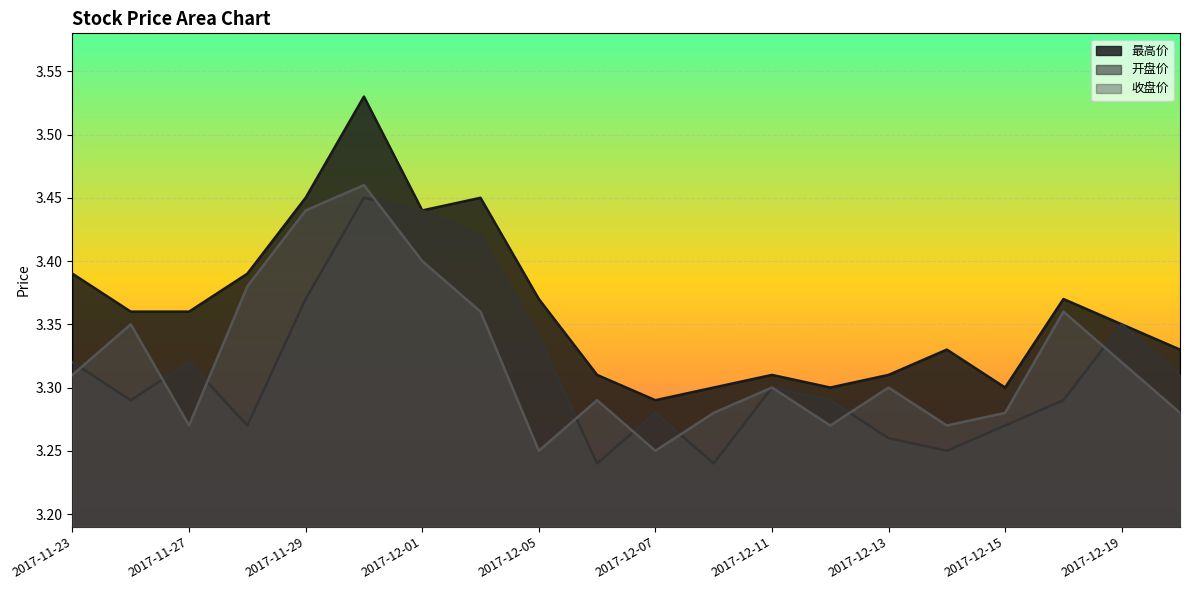

Reading right to left, transcribe all the data shown in this chart.

最高价: 2017-12-20=3.3	2017-12-19=3.4	2017-12-18=3.4	2017-12-15=3.3	2017-12-14=3.3	2017-12-13=3.3	2017-12-12=3.3	2017-12-11=3.3	2017-12-08=3.3	2017-12-07=3.3	2017-12-06=3.3	2017-12-05=3.4	2017-12-04=3.5	2017-12-01=3.4	2017-11-30=3.5	2017-11-29=3.5	2017-11-28=3.4	2017-11-27=3.4	2017-11-24=3.4	2017-11-23=3.4
开盘价: 2017-12-20=3.3	2017-12-19=3.4	2017-12-18=3.3	2017-12-15=3.3	2017-12-14=3.2	2017-12-13=3.3	2017-12-12=3.3	2017-12-11=3.3	2017-12-08=3.2	2017-12-07=3.3	2017-12-06=3.2	2017-12-05=3.3	2017-12-04=3.4	2017-12-01=3.4	2017-11-30=3.5	2017-11-29=3.4	2017-11-28=3.3	2017-11-27=3.3	2017-11-24=3.3	2017-11-23=3.3
收盘价: 2017-12-20=3.3	2017-12-19=3.3	2017-12-18=3.4	2017-12-15=3.3	2017-12-14=3.3	2017-12-13=3.3	2017-12-12=3.3	2017-12-11=3.3	2017-12-08=3.3	2017-12-07=3.2	2017-12-06=3.3	2017-12-05=3.2	2017-12-04=3.4	2017-12-01=3.4	2017-11-30=3.5	2017-11-29=3.4	2017-11-28=3.4	2017-11-27=3.3	2017-11-24=3.4	2017-11-23=3.3